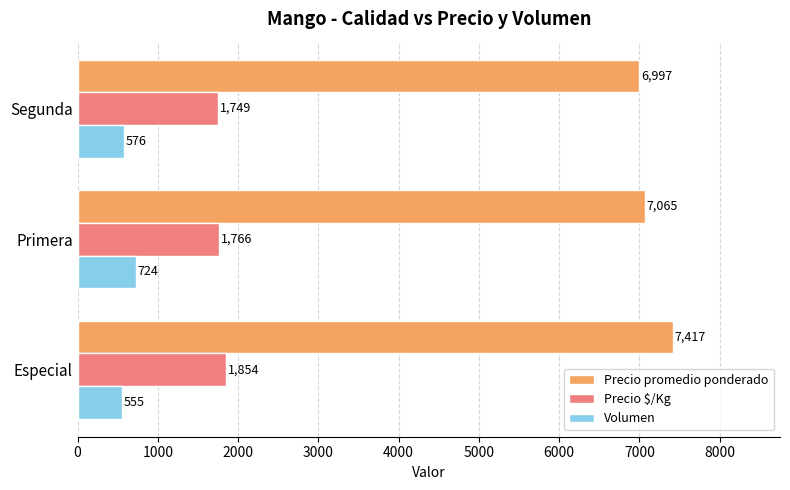

Which series has the largest range (max minus min)?

Precio promedio ponderado